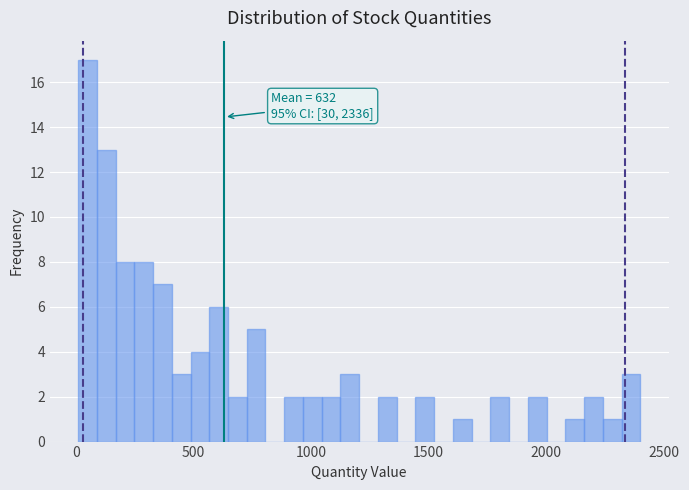

Around what value on the x-axis is the tallest bar? Give the approximate position of its centre, as read against the axis.

50